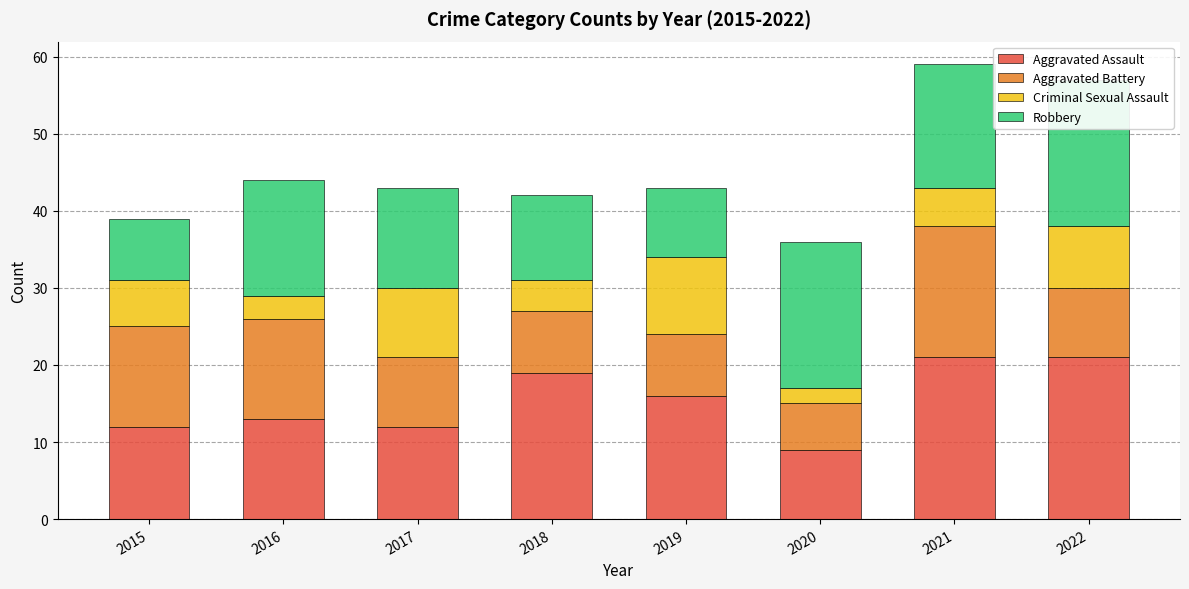

Where is Robbery nearest to the value 13?

2017